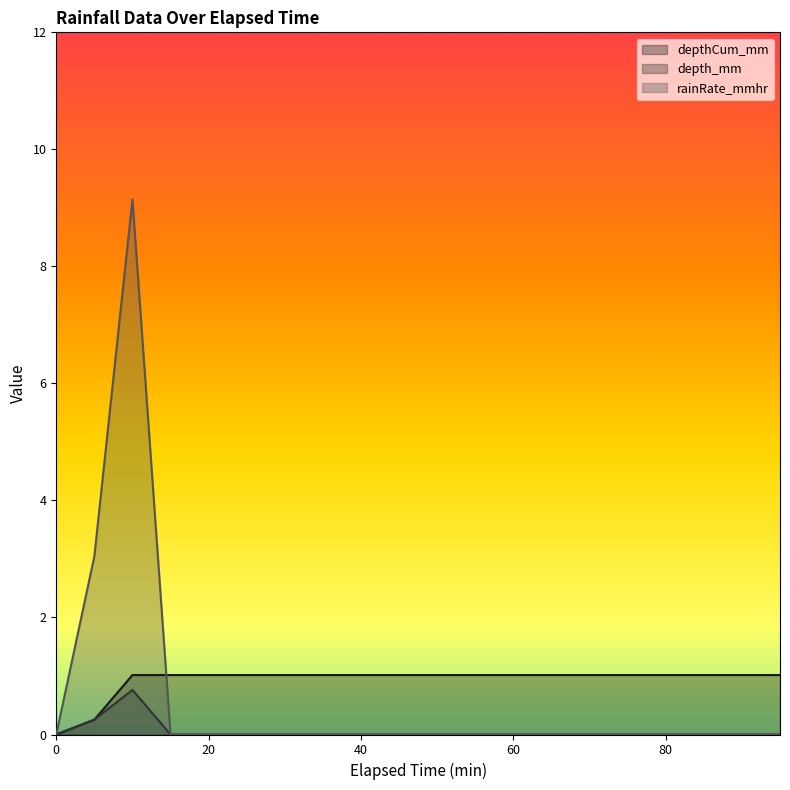

In rainRate_mmhr, how many points are higher than both neighbors (excluding endpoints)?

1